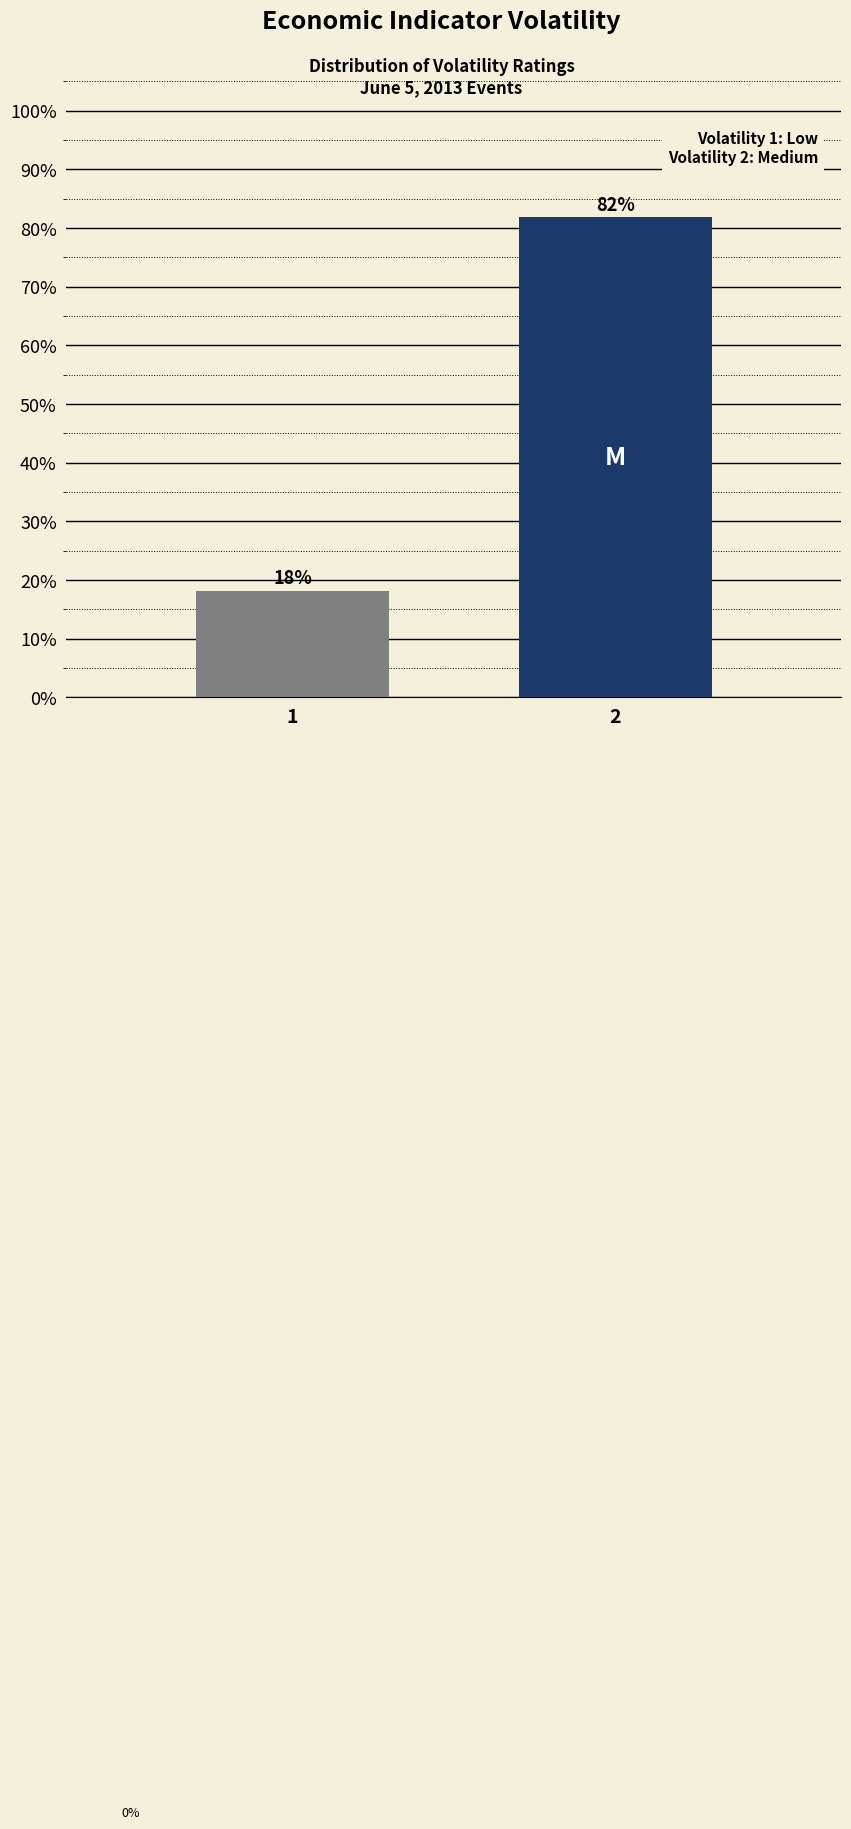

What is the average value?

50.0